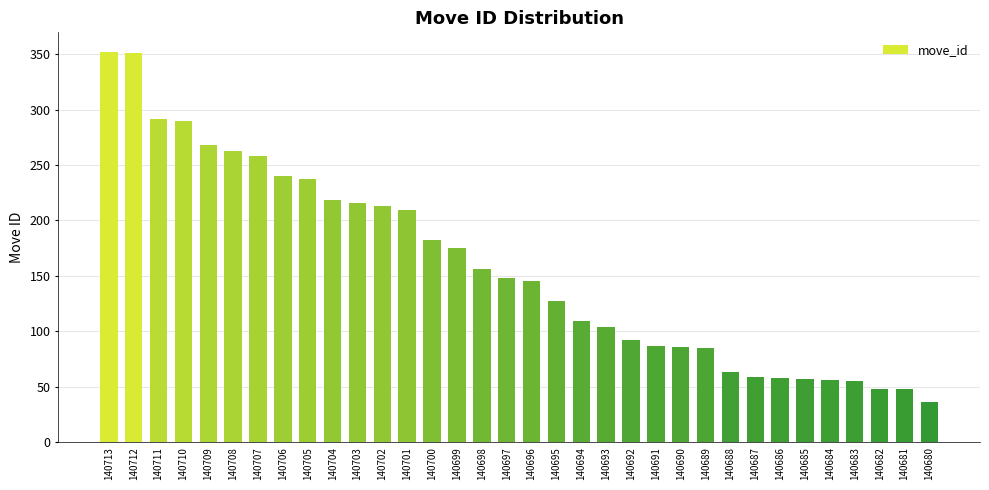

Which label corresponds to the smallest value in the chart?

140680